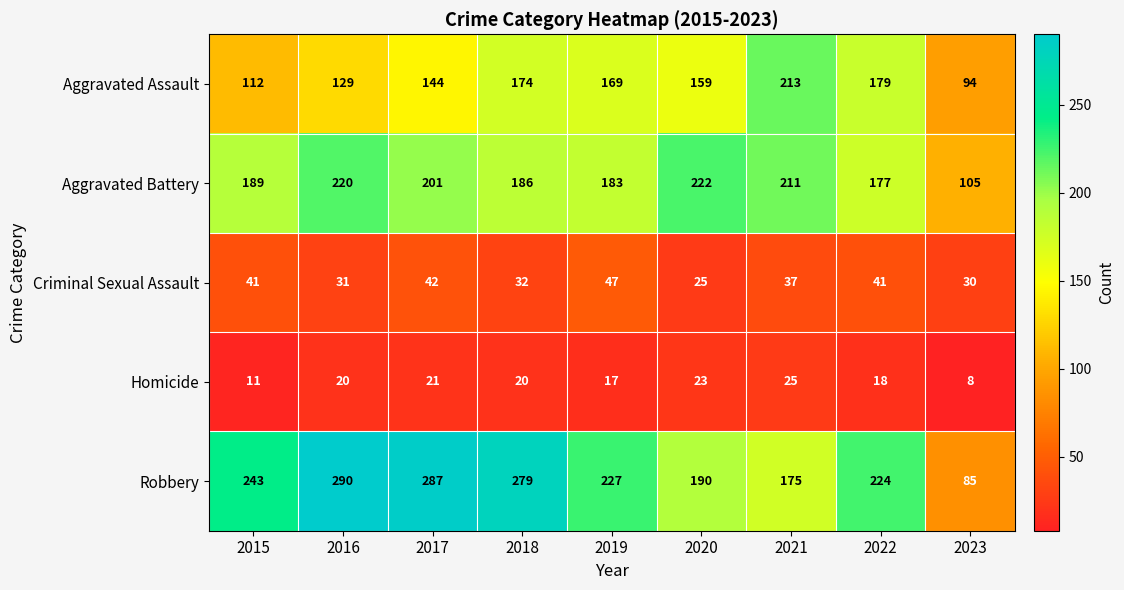

What value does the Aggravated Assault series have at 2017, to the nearest 10?

140